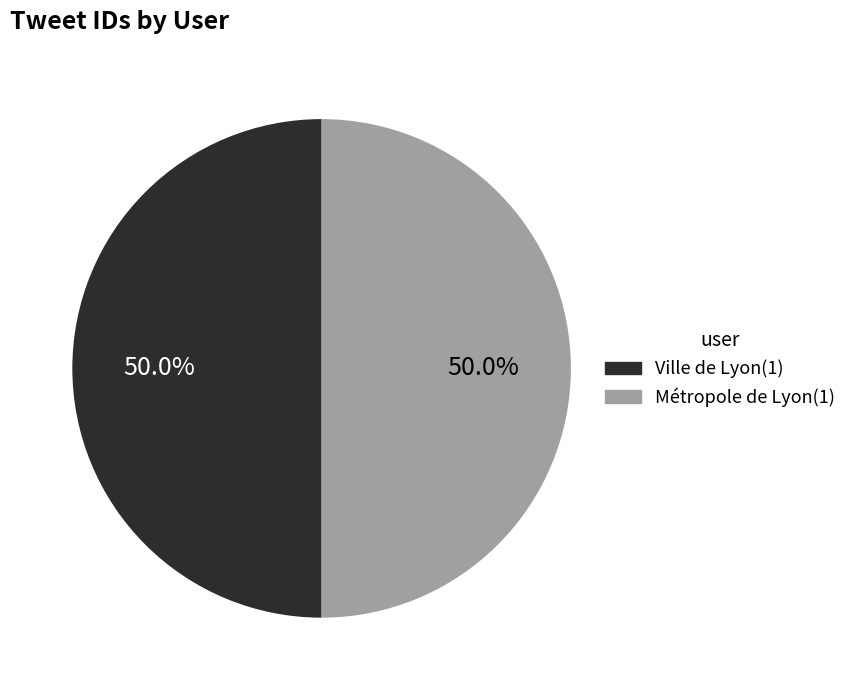

Approximately how many times larger is the value at Ville de Lyon compared to Métropole de Lyon?

1.0